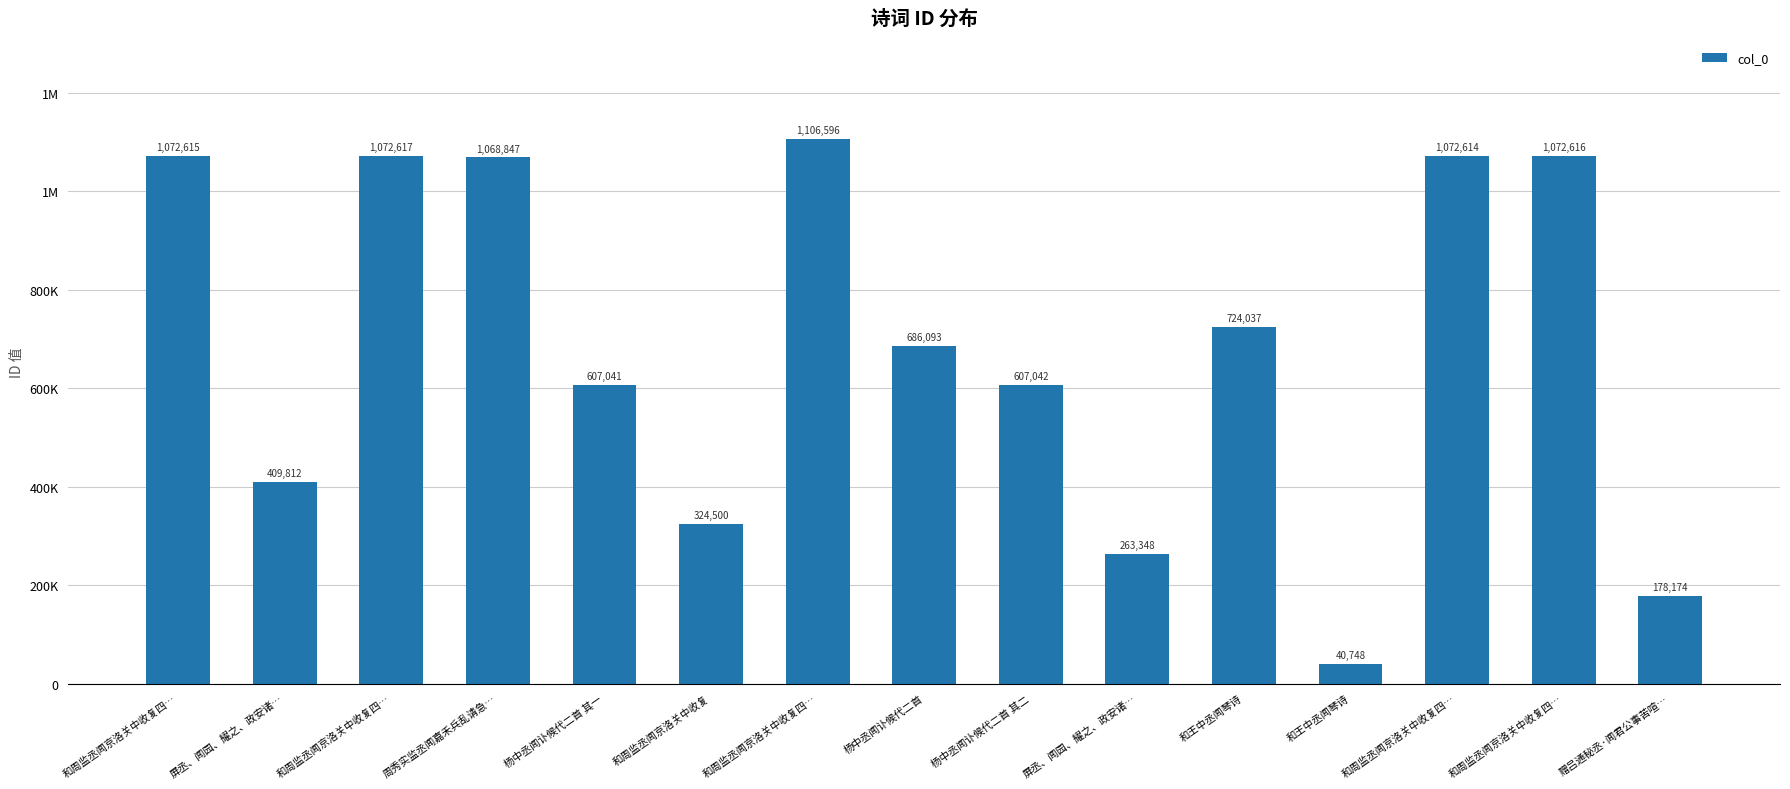

What is the label of the 9th bar from the left?

杨中丞闻讣候代二首 其二